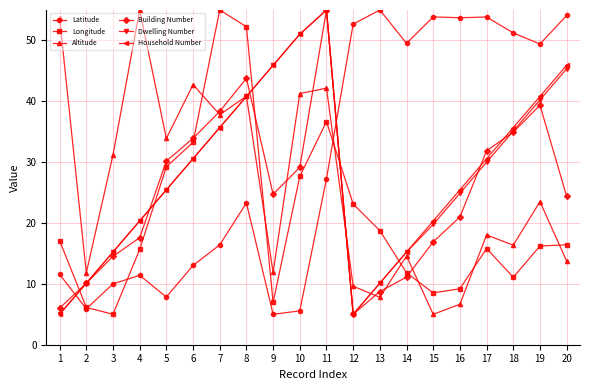

What is the value of the Latitude point at the 3rd from the left?

10.0